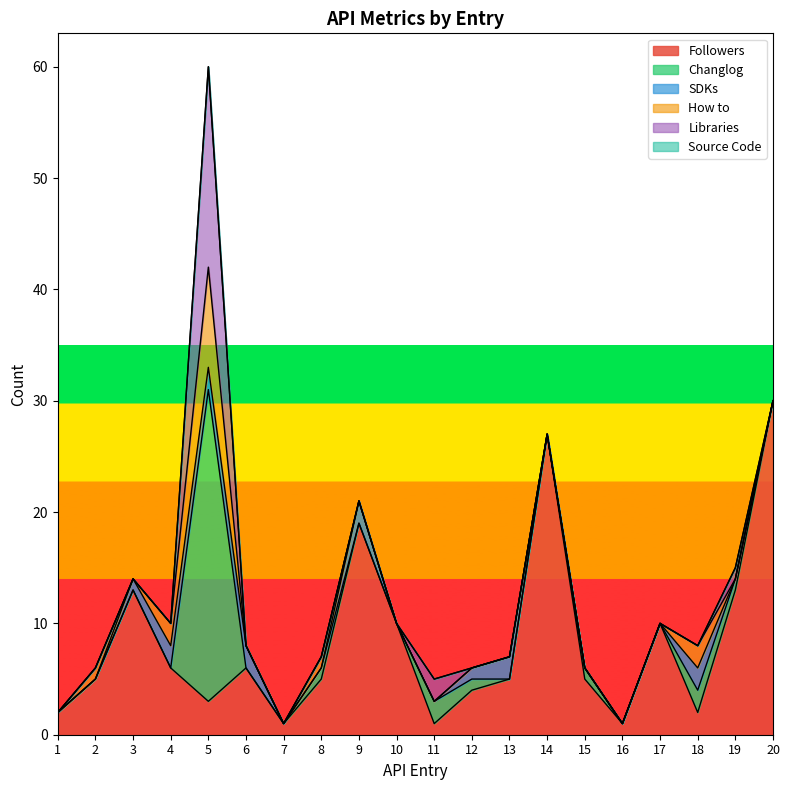

Does the chart have visible grid lines?

No